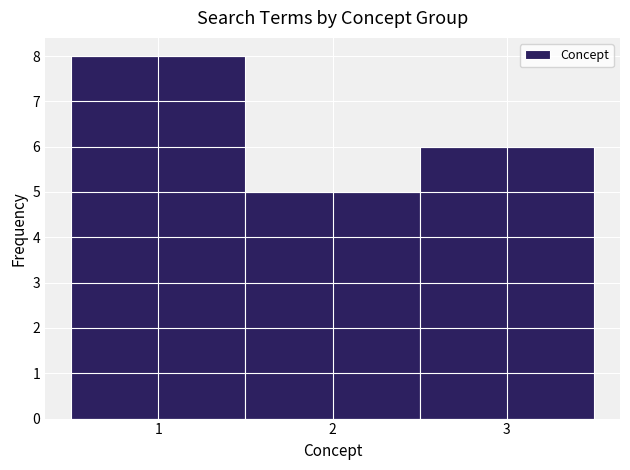

Reading left to right, transcribe this chart: for each bar, give the range it covers on the x-axis and its height. The values are not printed on the chart, so give them approximately, as read against the axis.

0.5 to 1.5: 8
1.5 to 2.5: 5
2.5 to 3.5: 6